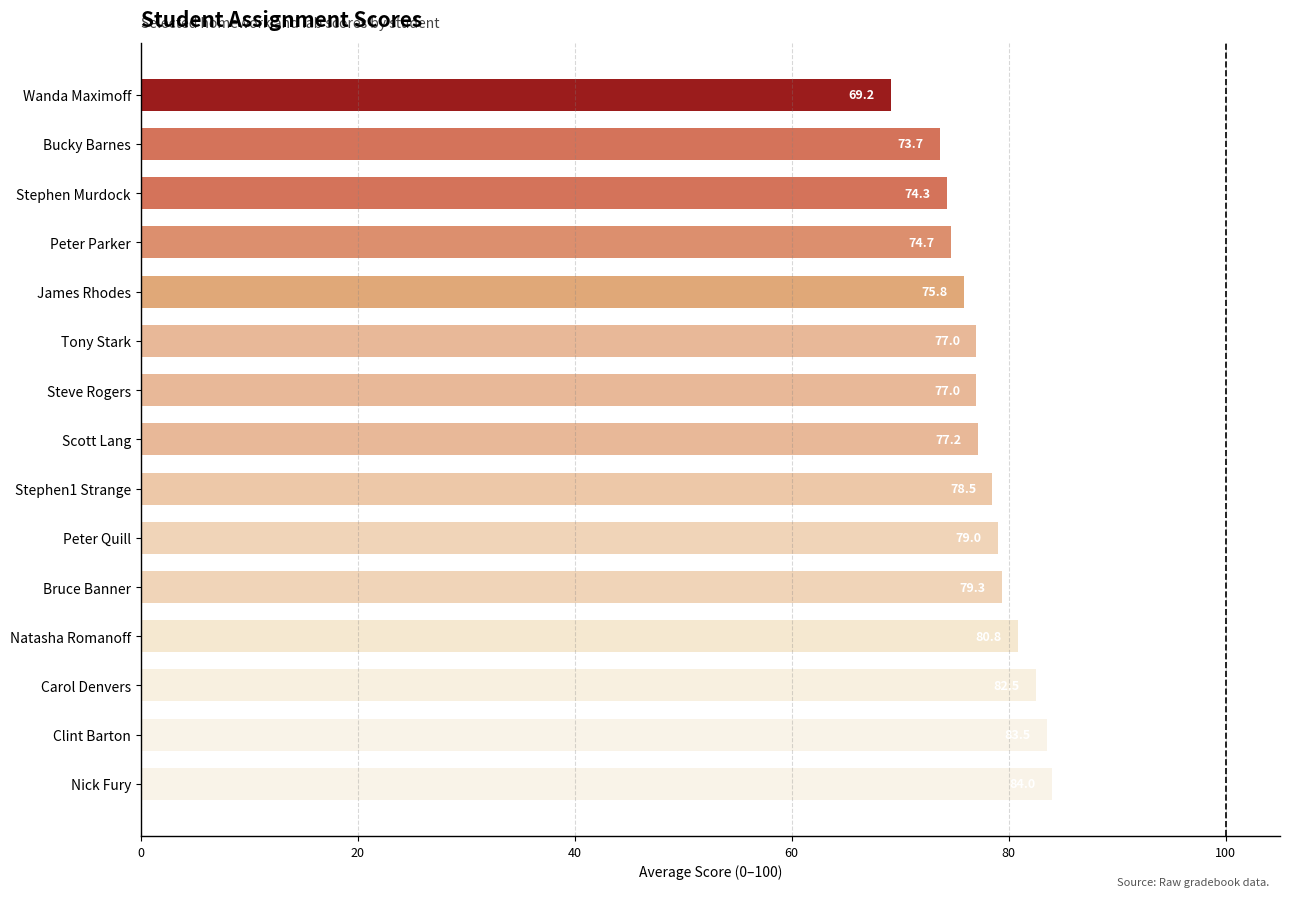

Between Natasha Romanoff and Bruce Banner, which is larger?

Natasha Romanoff